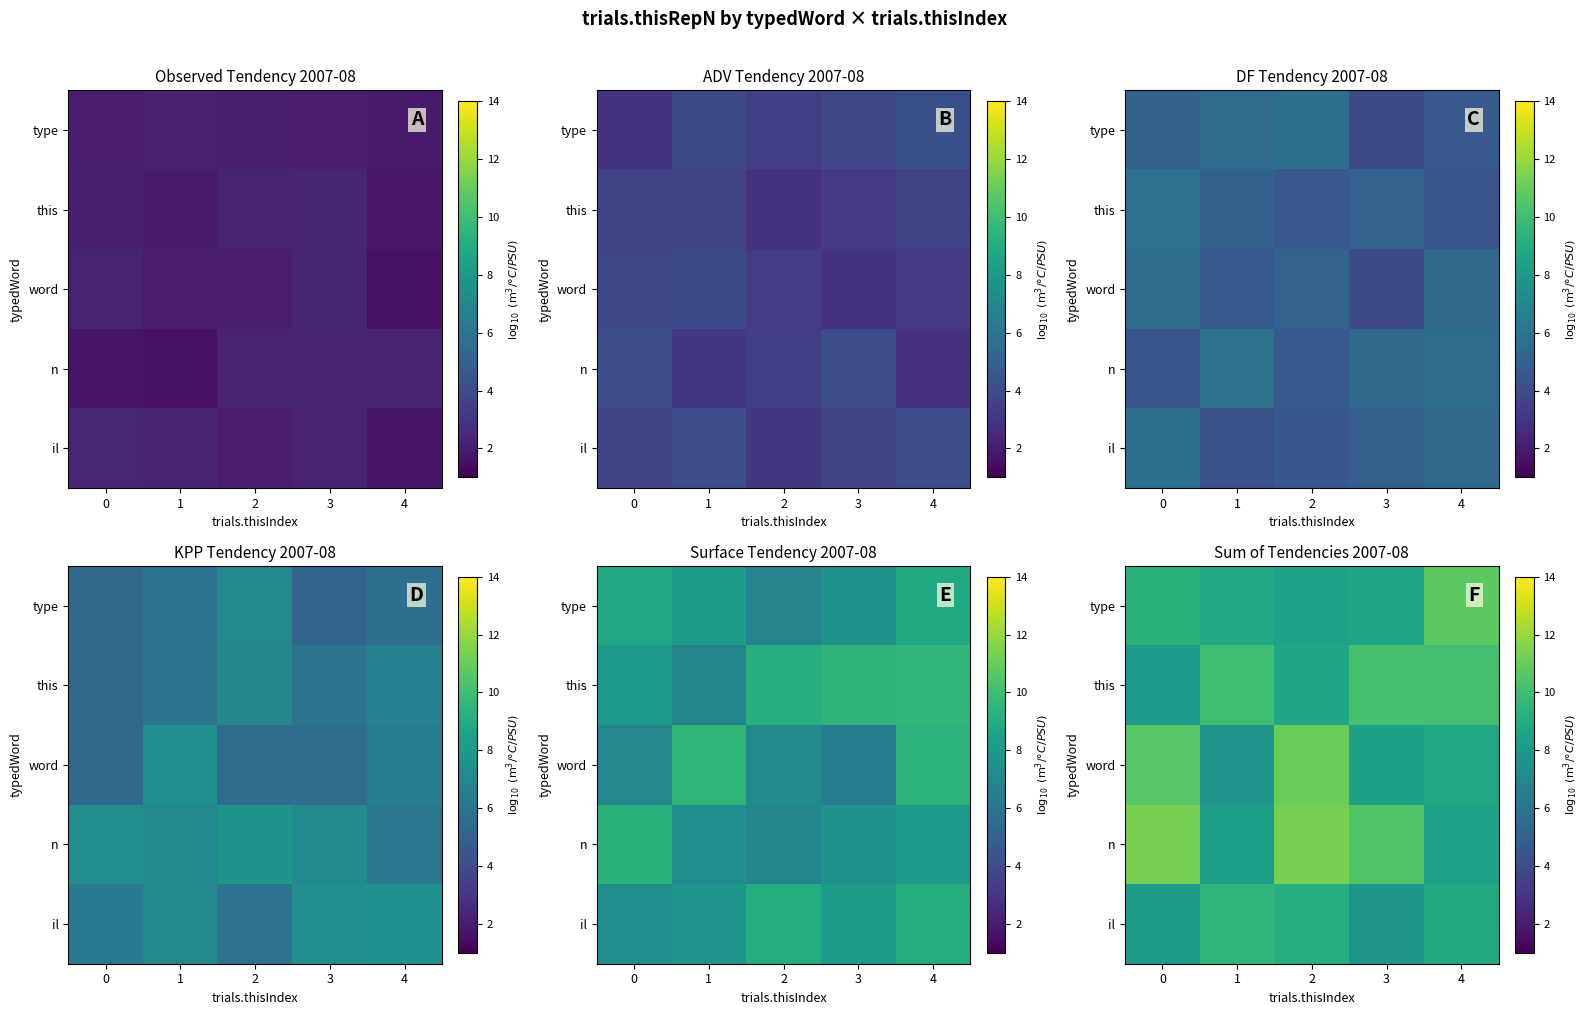

At how many categories does at least one series exceed 8?

5